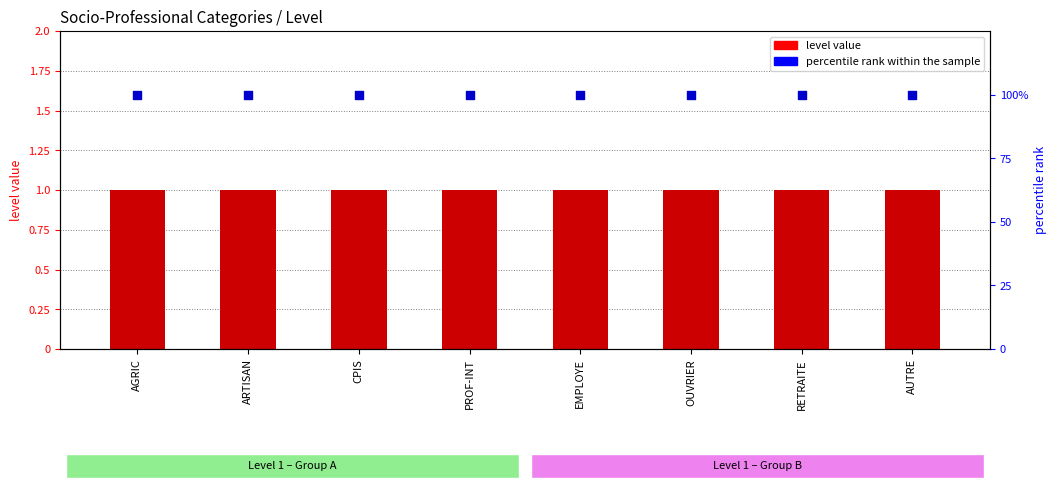

At which category is the sum across all series the highest?

AGRIC